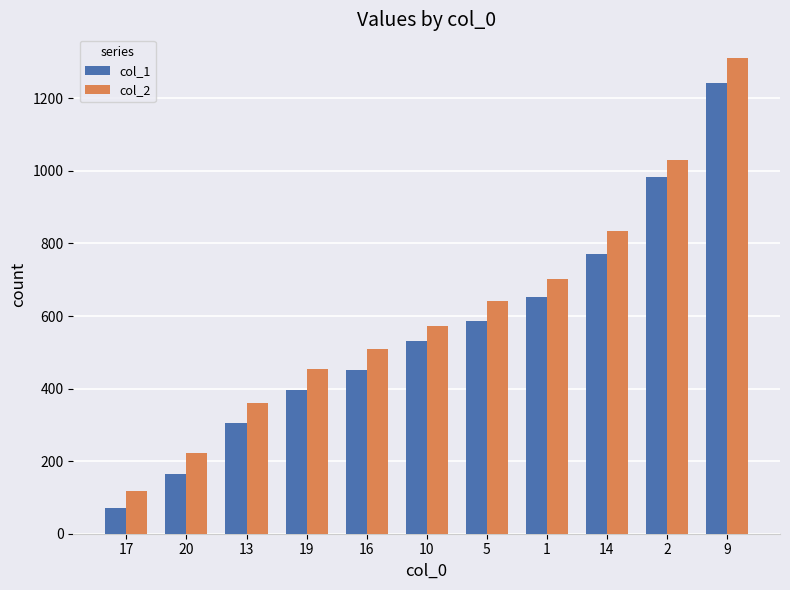

What is the sum of the col_2 values at 2 and 10?

1602